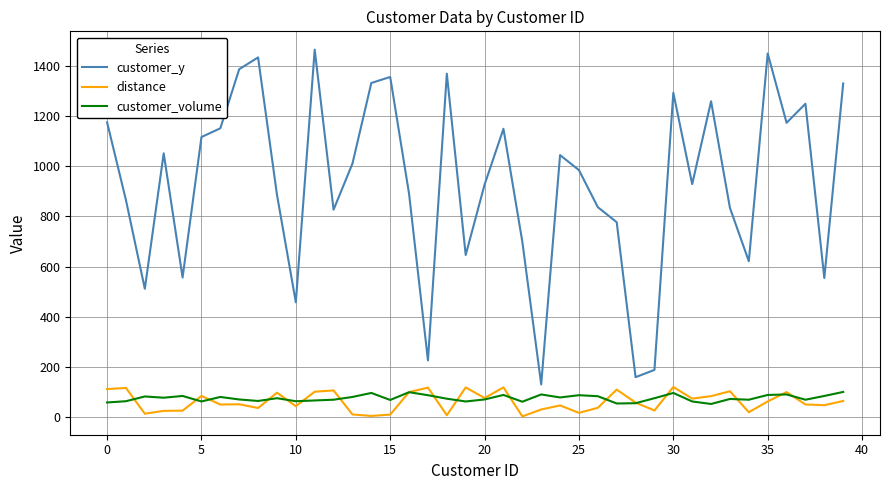

True or false: customer_y and distance cross at least once.

False